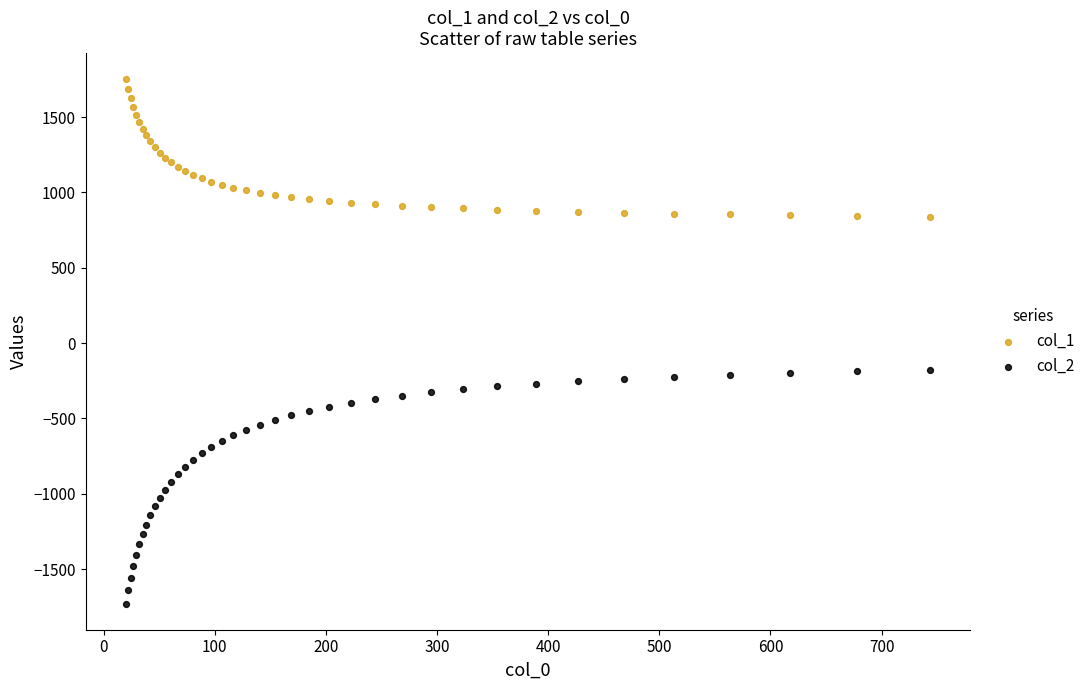

Which series has the widest spread of Y values?

col_2